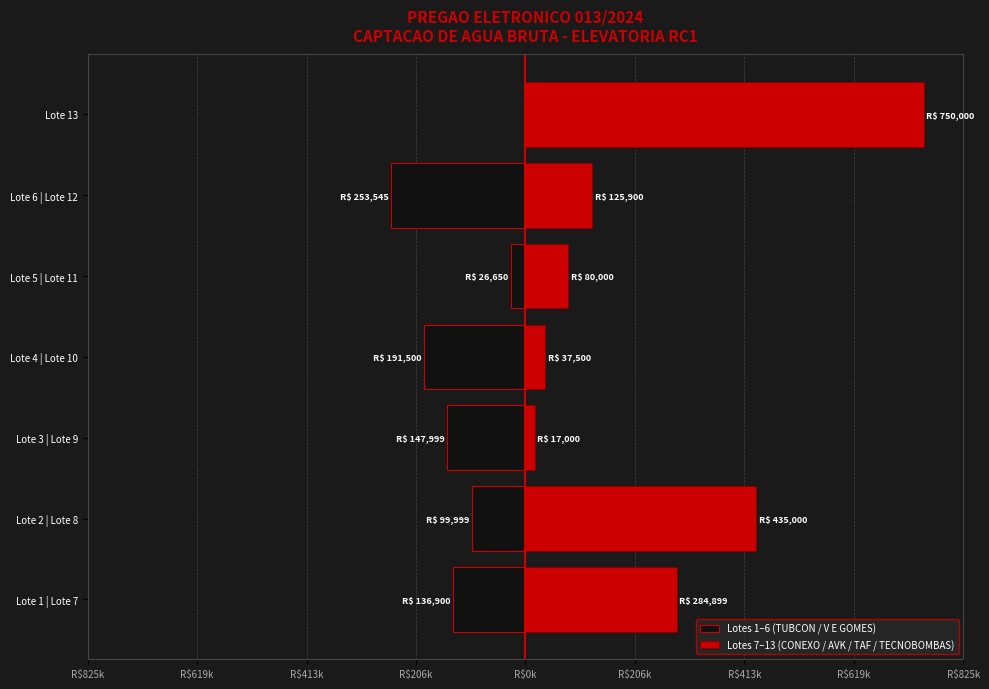

How many Lotes 1–6 (TUBCON / V E GOMES) values are between -191500 and -26650?

5